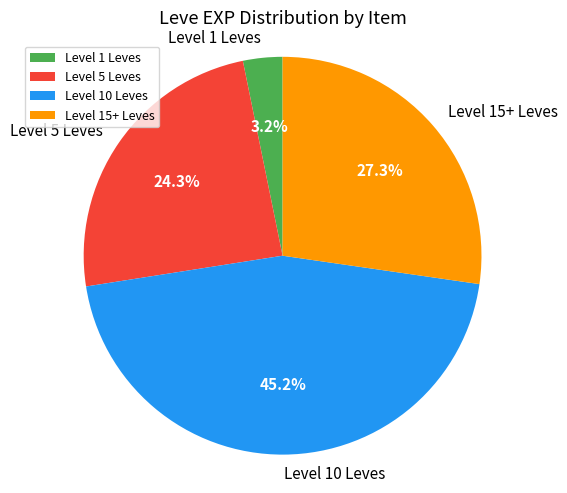

Is there any slice that represents more than half of the pie?

No